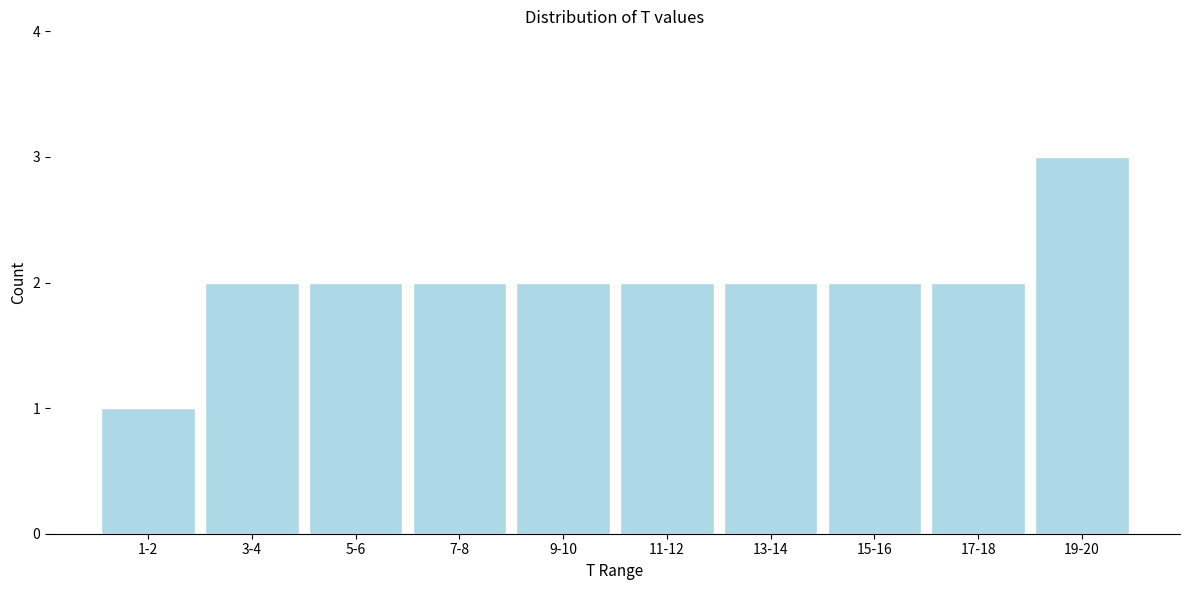

Reading left to right, extract all data points from this chart.

1-2=1	3-4=2	5-6=2	7-8=2	9-10=2	11-12=2	13-14=2	15-16=2	17-18=2	19-20=3